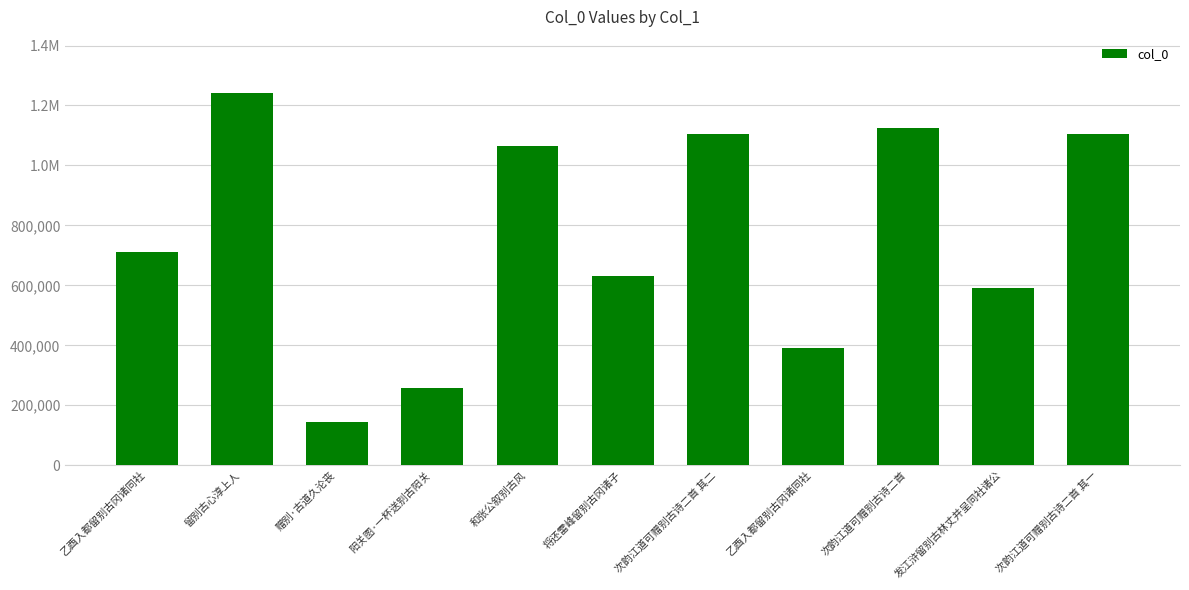

What is the ratio of the value at 和张公叙别古风 to the value at 赠别·古道久沦丧?

7.3